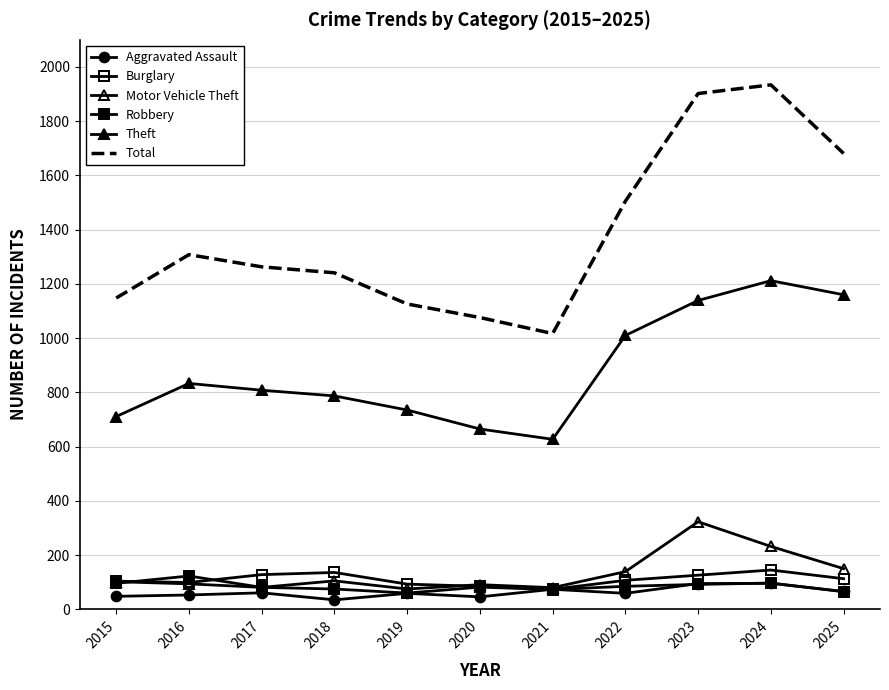

Rank the series at 2025 from lowest to highest value.

Robbery, Aggravated Assault, Burglary, Motor Vehicle Theft, Theft, Total